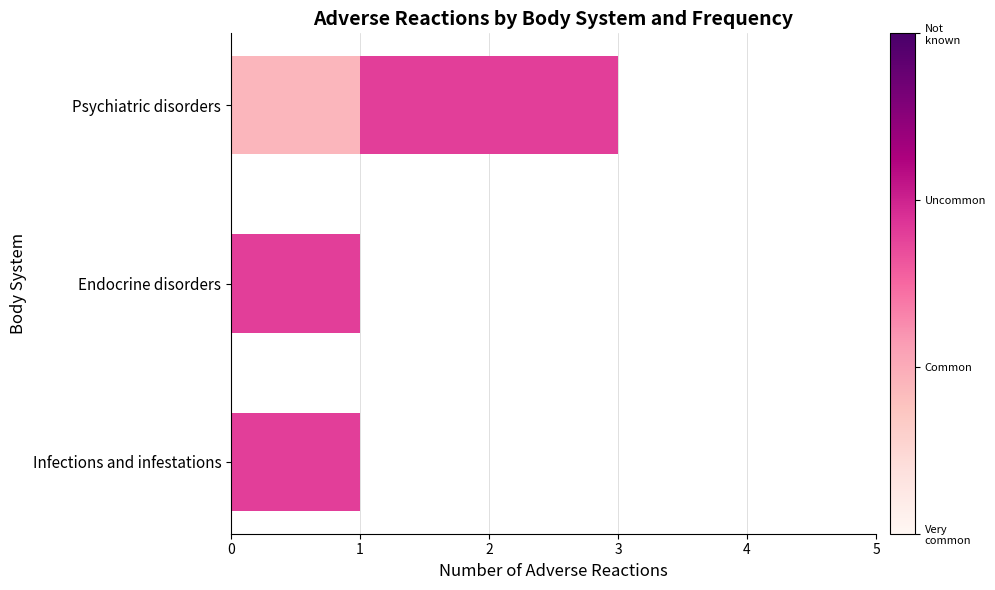

At which category is the sum across all series the highest?

Psychiatric disorders